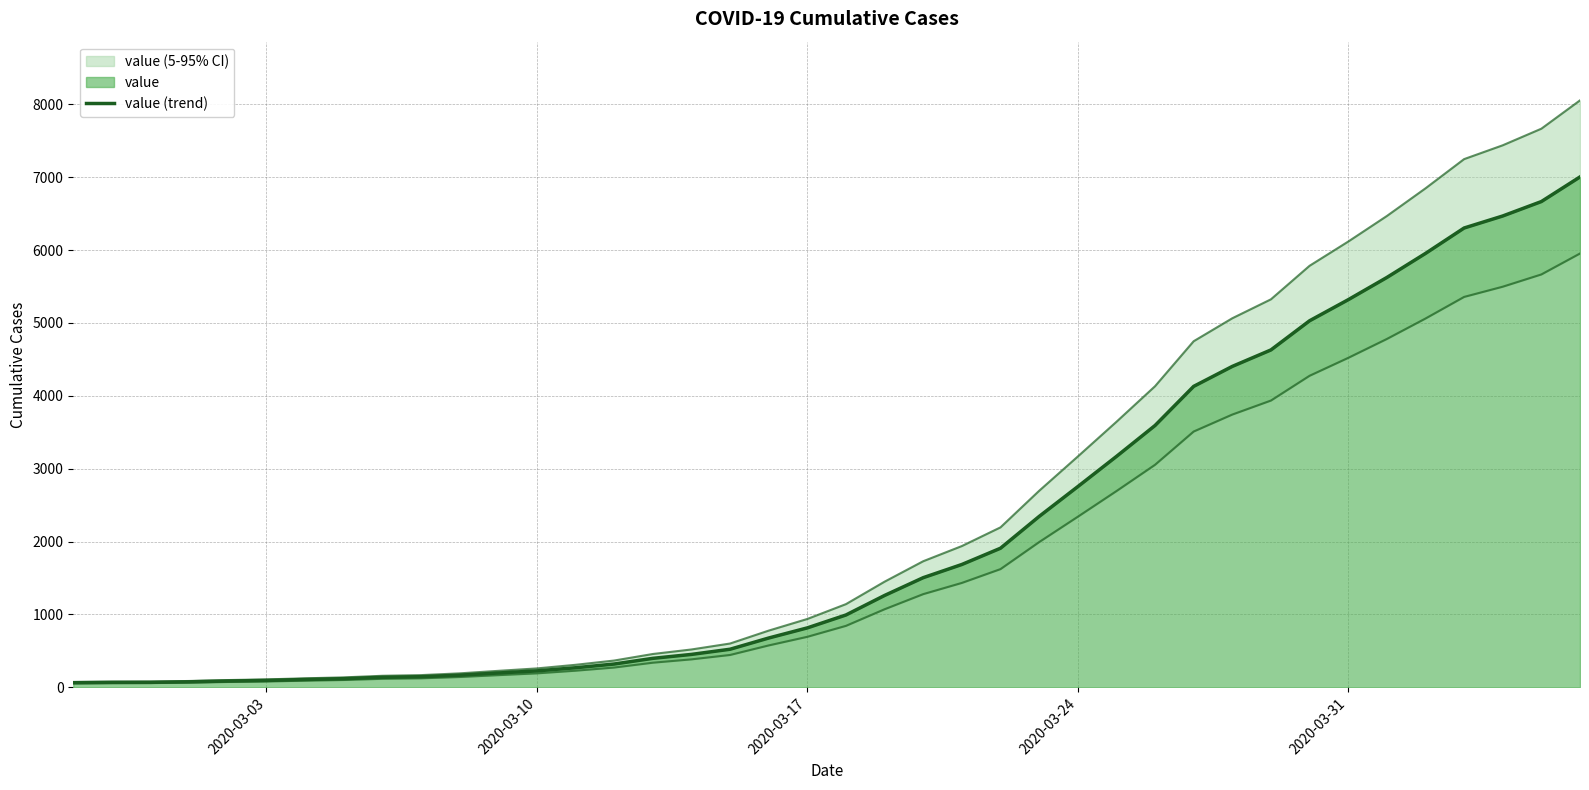

The chart shows a value of 2323 at 34. True or false?

False